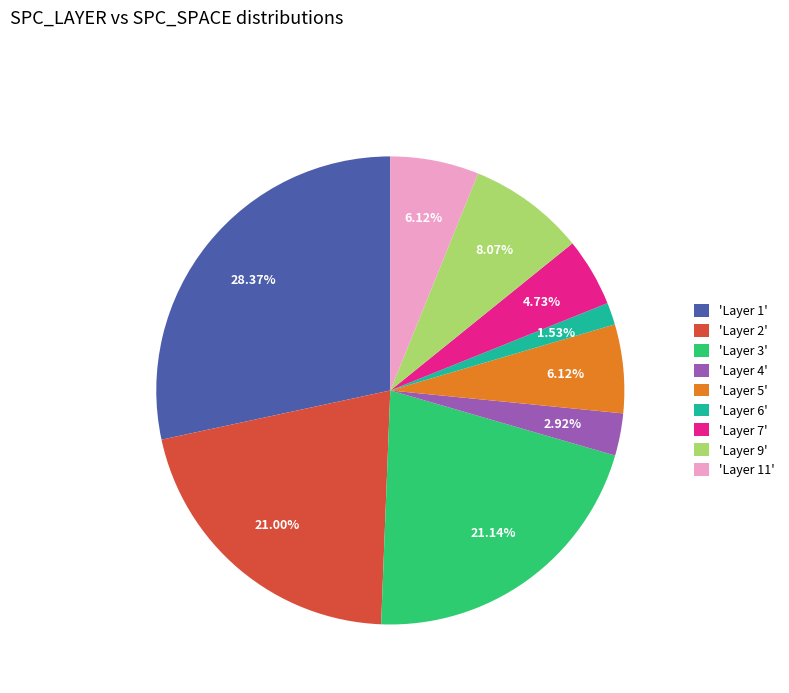

Which category has the biggest portion of the pie?

'Layer 1'